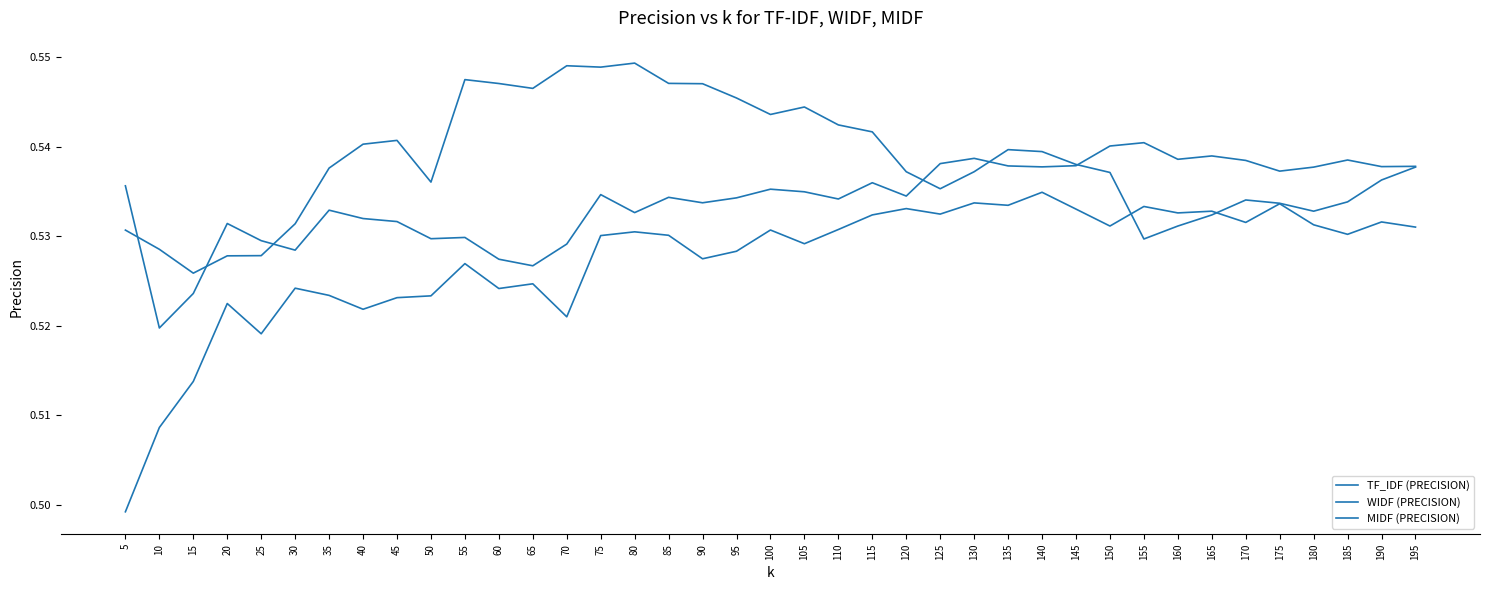

How many lines are shown in the chart?

3